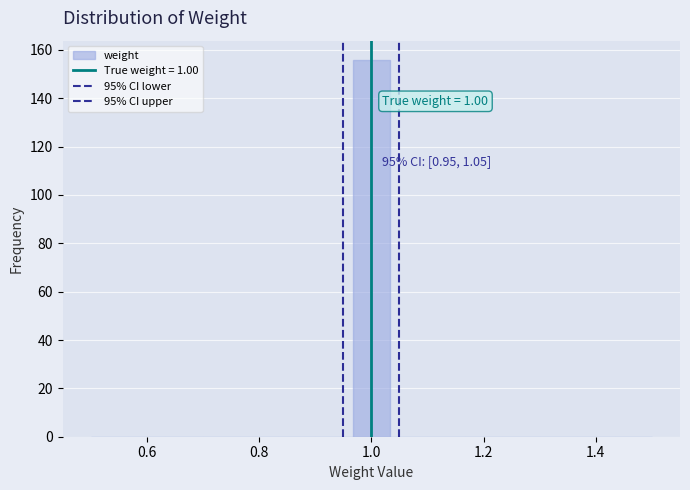

Around what value on the x-axis is the tallest bar? Give the approximate position of its centre, as read against the axis.

1.00